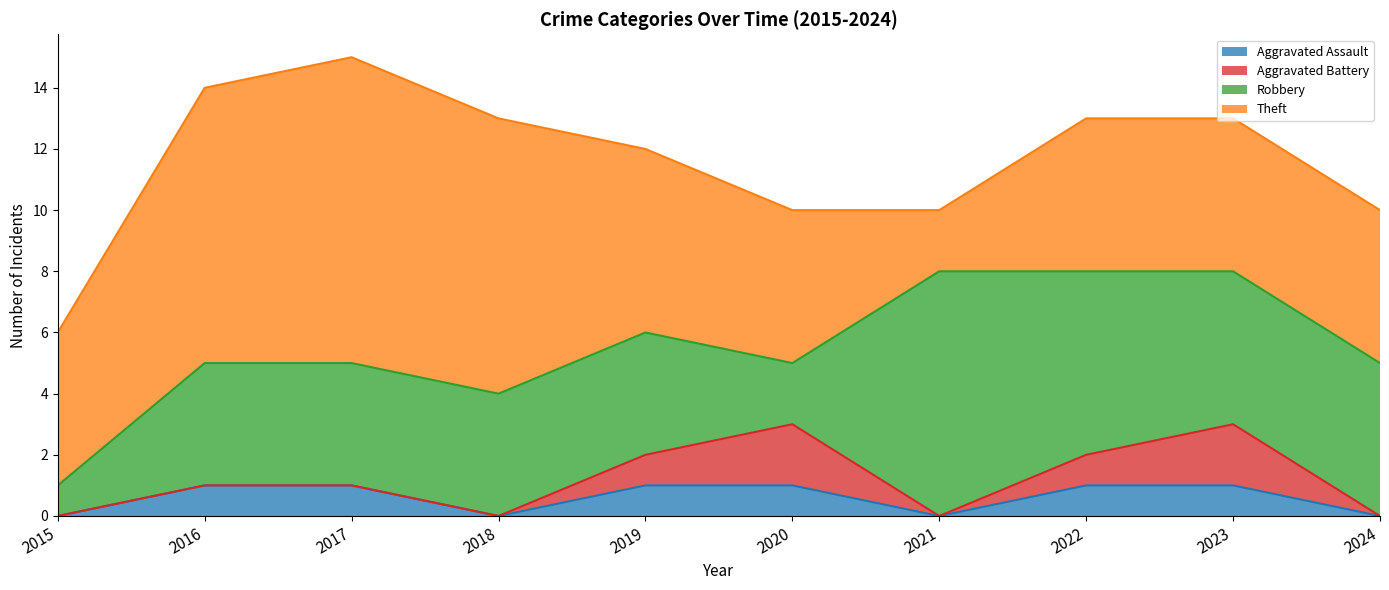

How many values in the Robbery series are below 4?

2